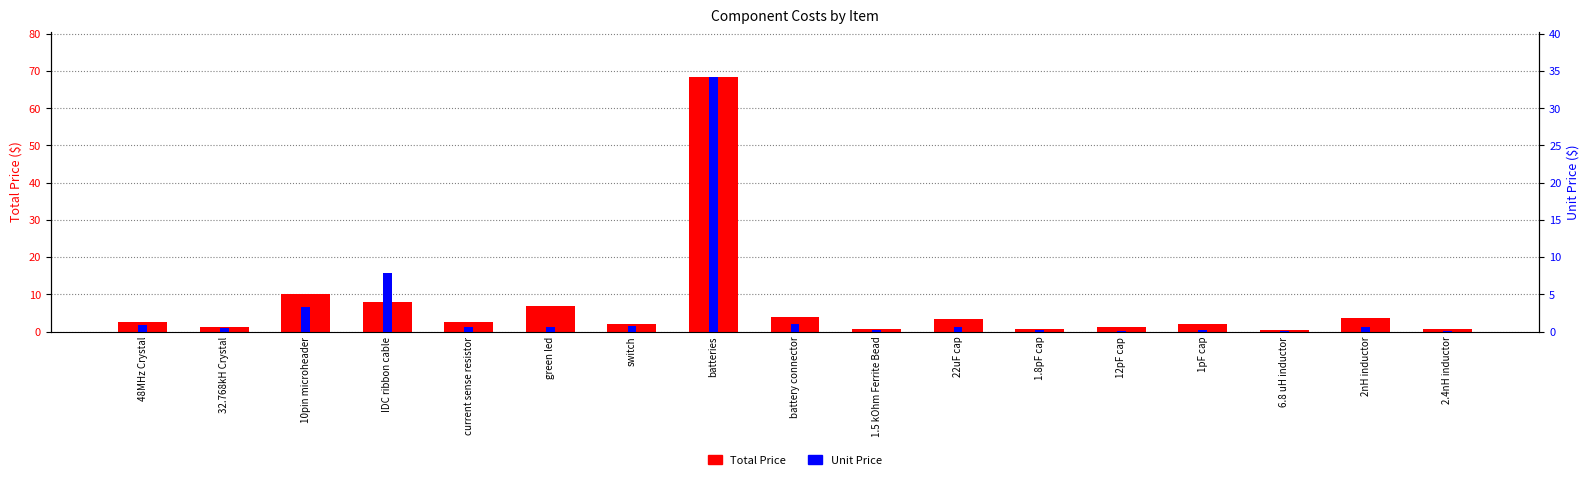

Reading left to right, transcribe all the data shown in this chart.

Total Price: 2.6	1.2	10.1	7.9	2.4	6.8	2.1	68.3	3.9	0.6	3.5	0.6	1.2	1.9	0.3	3.6	0.6
Unit Price: 0.9	0.4	3.4	7.9	0.6	0.6	0.7	34.1	1.0	0.2	0.6	0.2	0.1	0.2	0.1	0.6	0.1